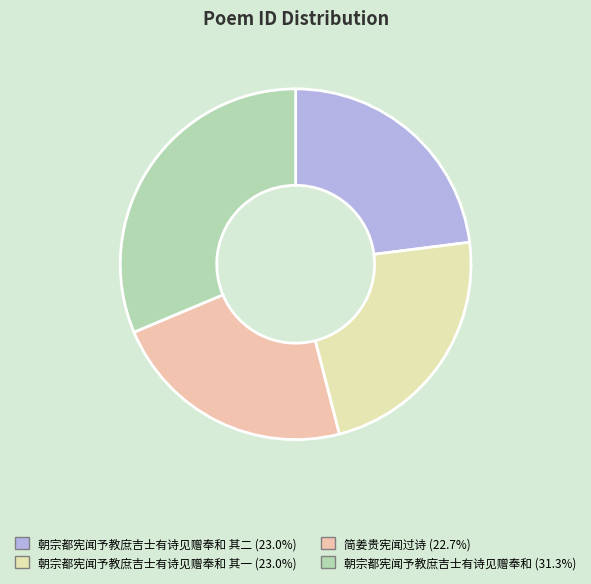

How many slices are in this pie chart?

4